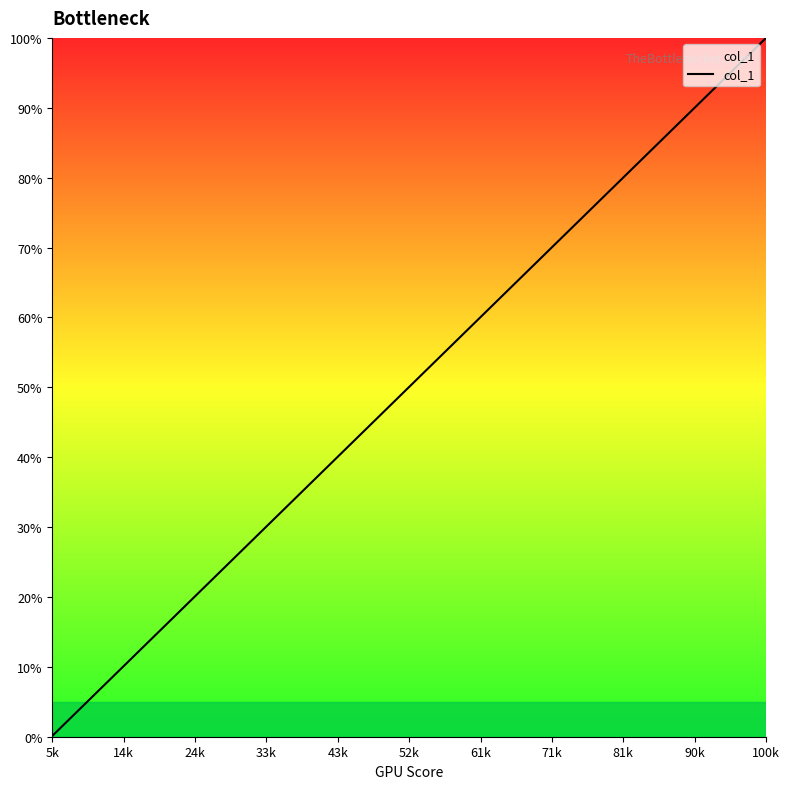

How many lines are shown in the chart?

1